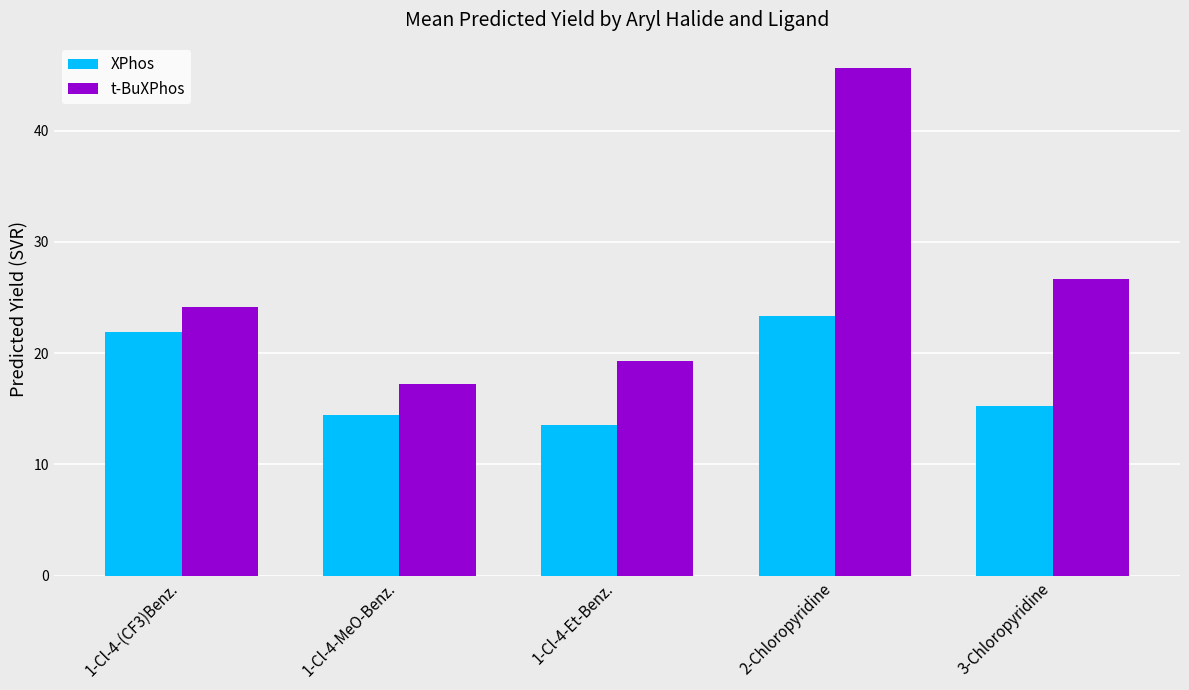

What is the difference between the highest and lowest values at 1-Cl-4-Et-Benz.?

5.7